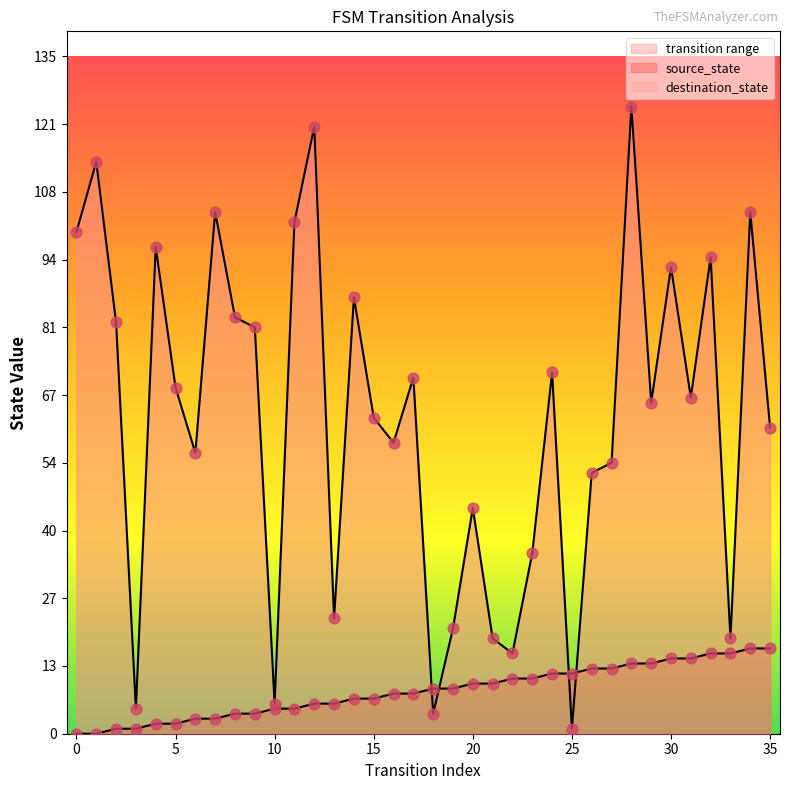

Which series reaches the maximum Y coordinate?

destination_state